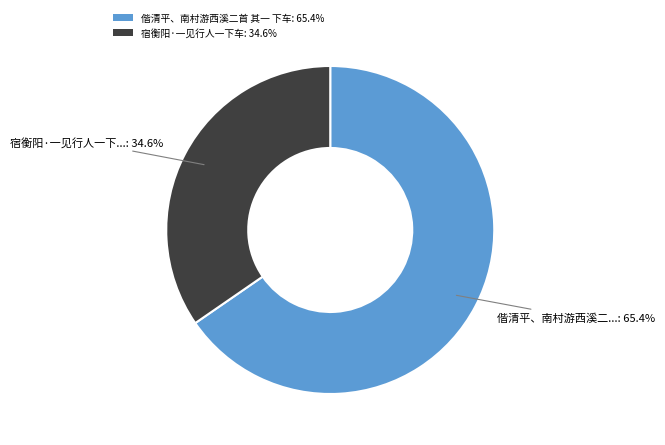

What is the smallest slice in the pie chart?

宿衡阳·一见行人一下车